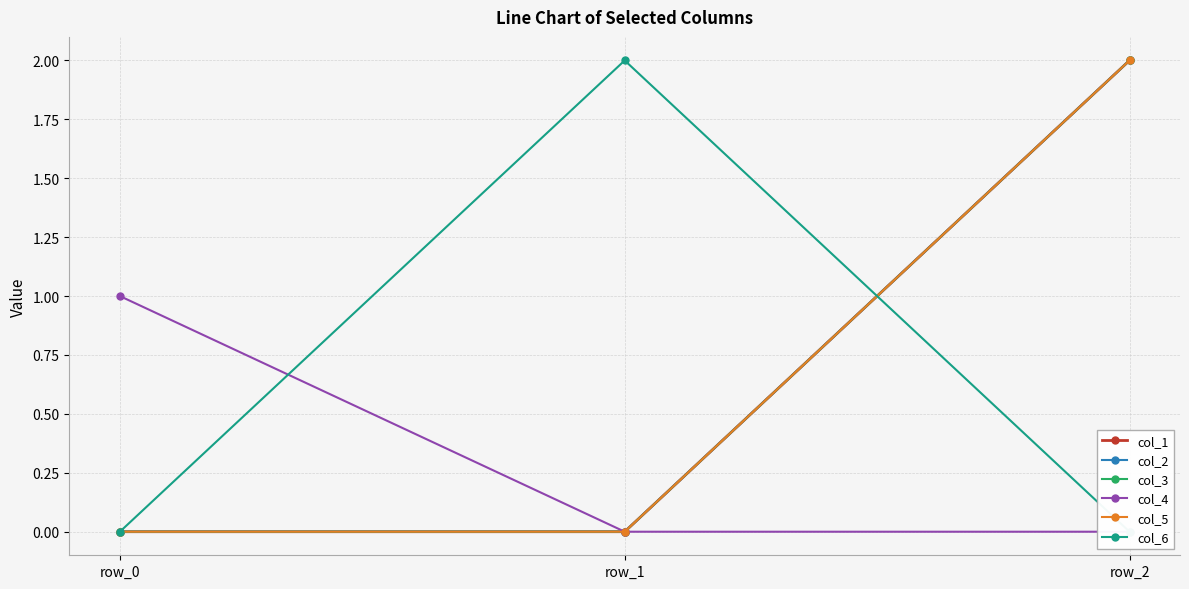

Reading left to right, list all the values displayed in this chart.

col_1: 0	0	2
col_2: 0	0	2
col_3: 0	0	2
col_4: 1	0	0
col_5: 0	0	2
col_6: 0	2	0